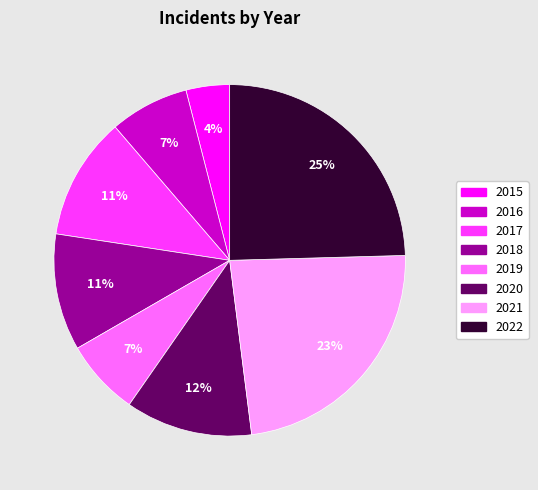

Which has a higher value, 2022 or 2015?

2022